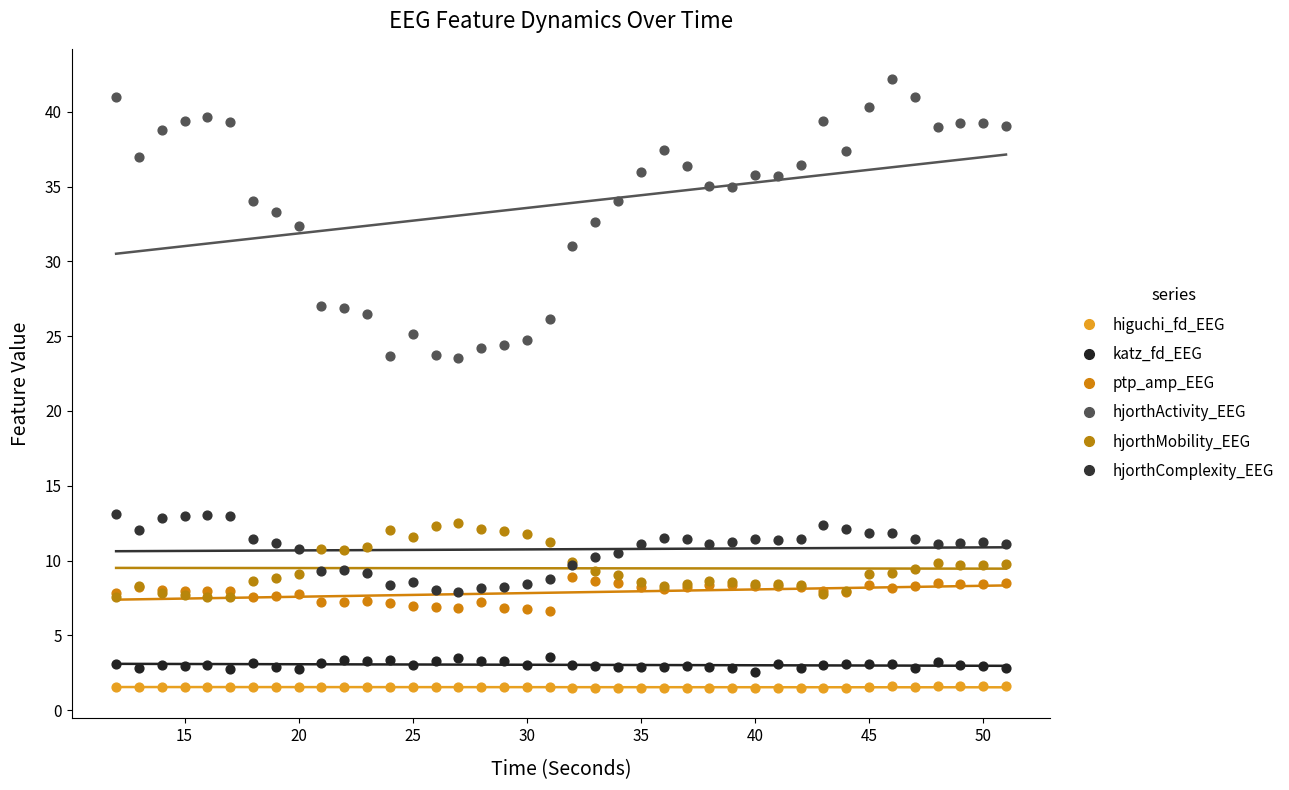

Which series has the largest Y range (max minus min)?

hjorthActivity_EEG